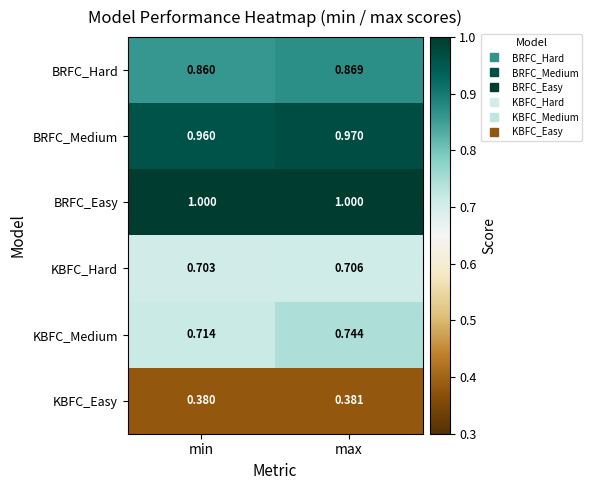

At which label does KBFC_Hard reach its peak?

max